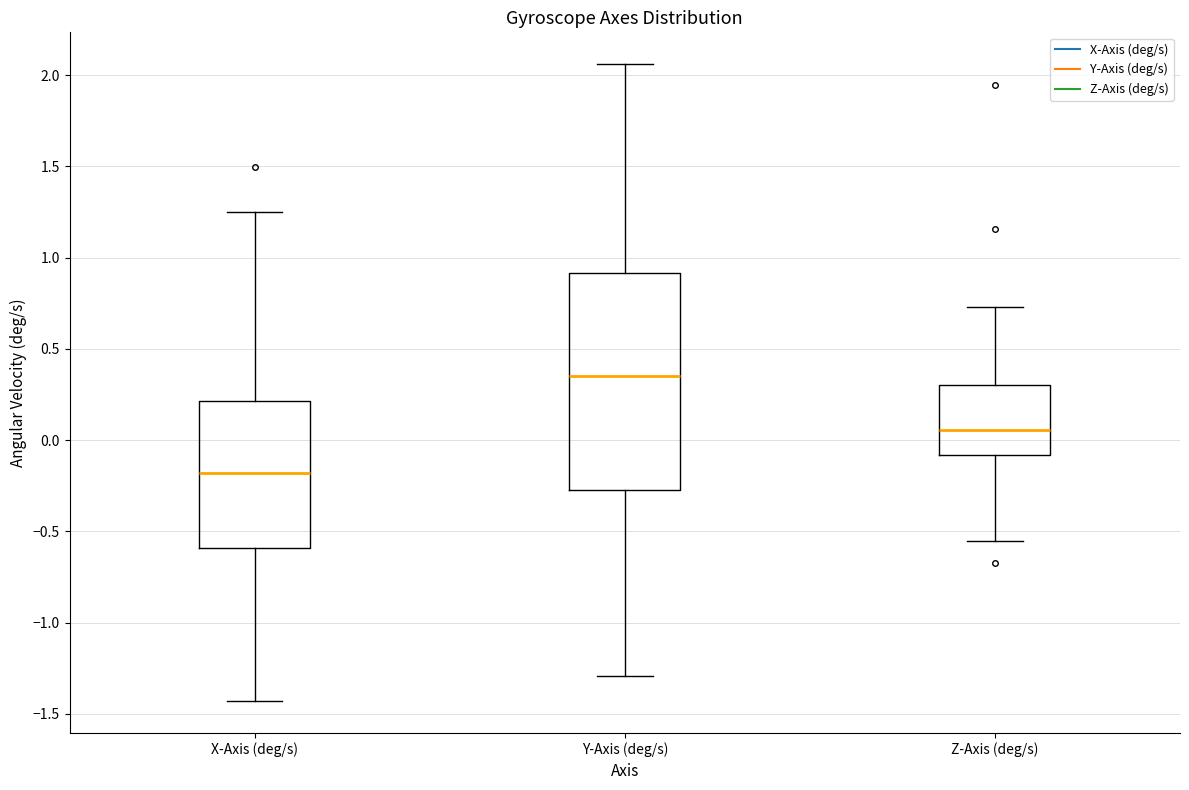

Reading left to right, read every box against the y-axis: the position of its median line, the range the box covers, and the ends of its whiskers. The values are not printed on the chart, so give them approximately, as read against the axis.

X-Axis (deg/s): median -0.20, box -0.60 to 0.20, whiskers -1.45 to 1.25
Y-Axis (deg/s): median 0.35, box -0.25 to 0.90, whiskers -1.30 to 2.05
Z-Axis (deg/s): median 0.05, box -0.10 to 0.30, whiskers -0.55 to 0.75